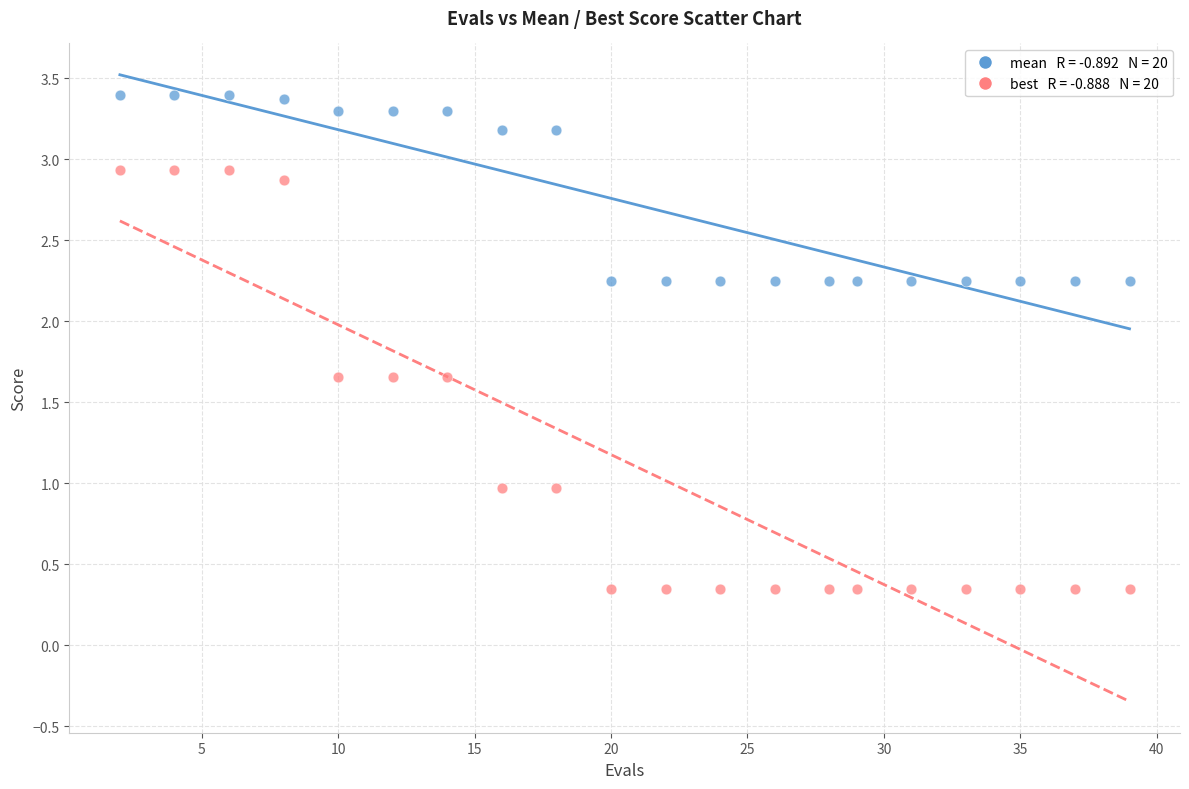

Across all data points, what is the range of Y values (max minus min)?

3.0